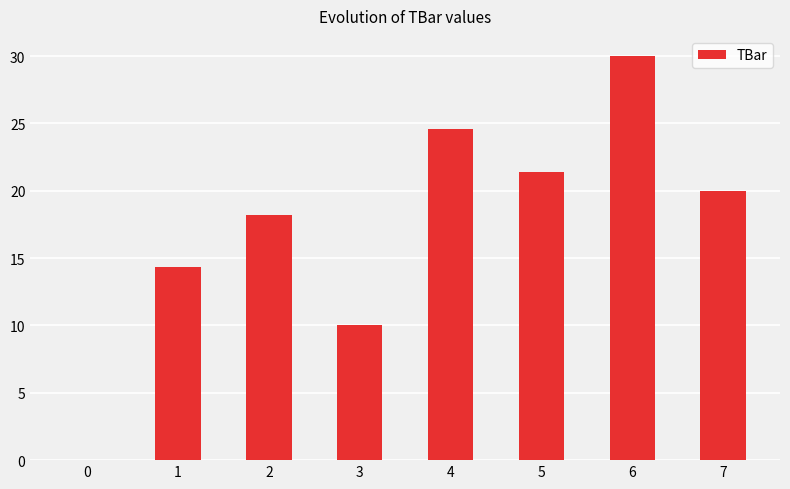

What is the greatest value displayed?

30.0